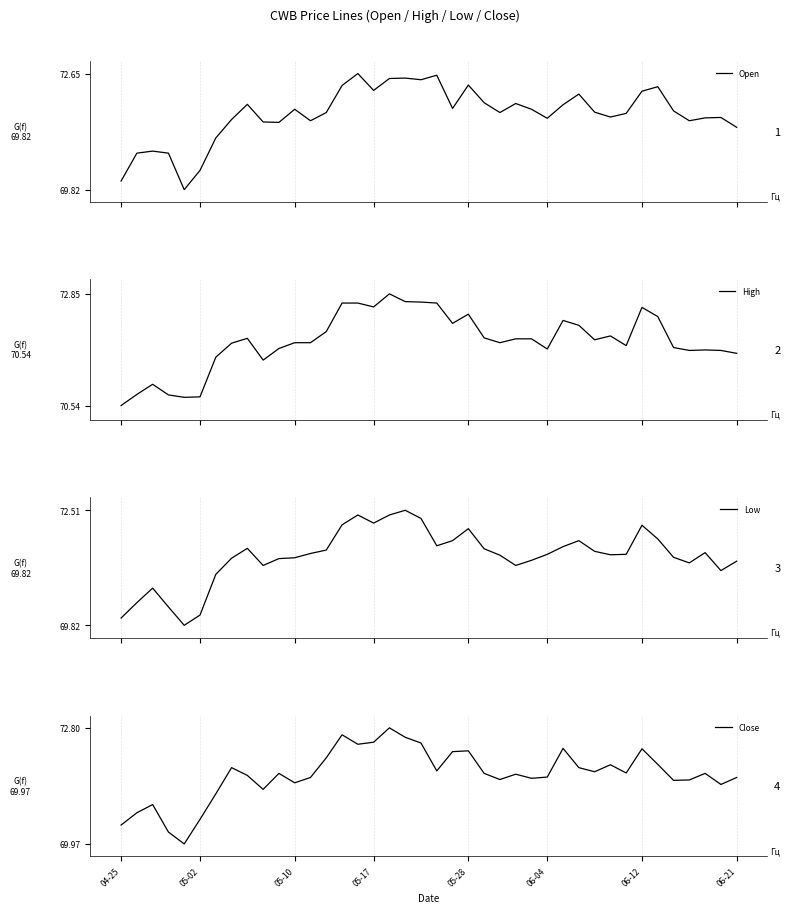

What is the minimum value for Open?

69.8